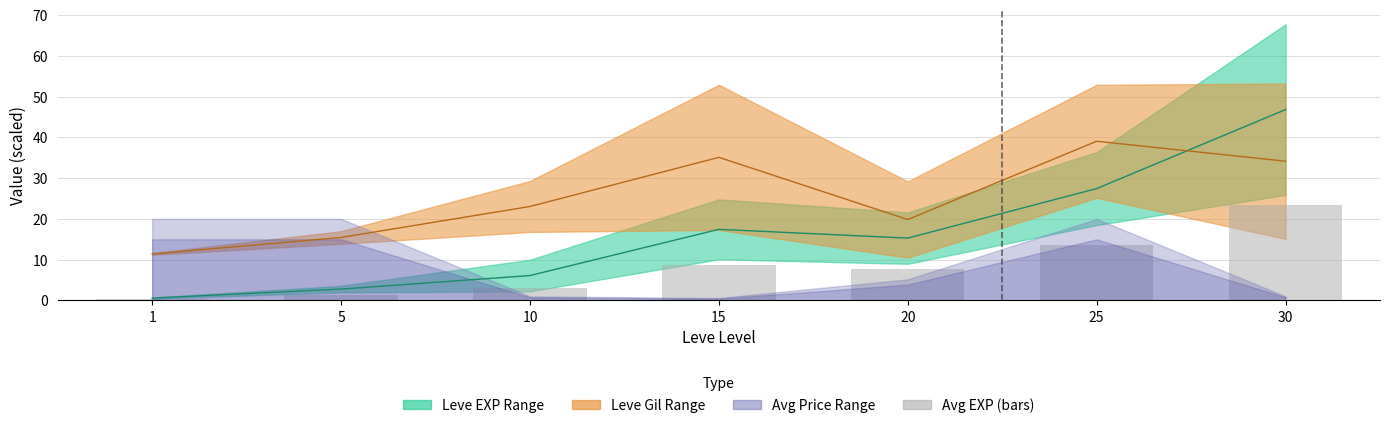

Approximately how many times larger is the value at 25 compared to 5?

9.8